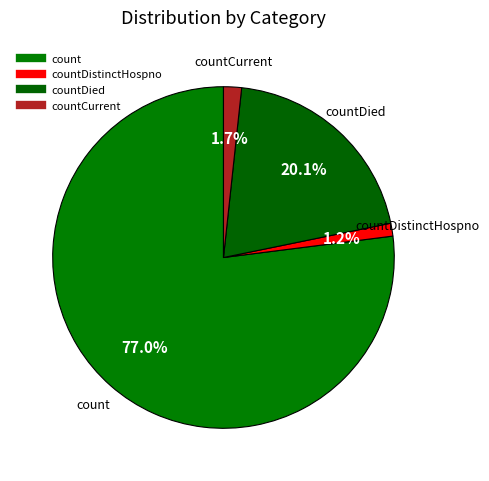

How many slices are in this pie chart?

4